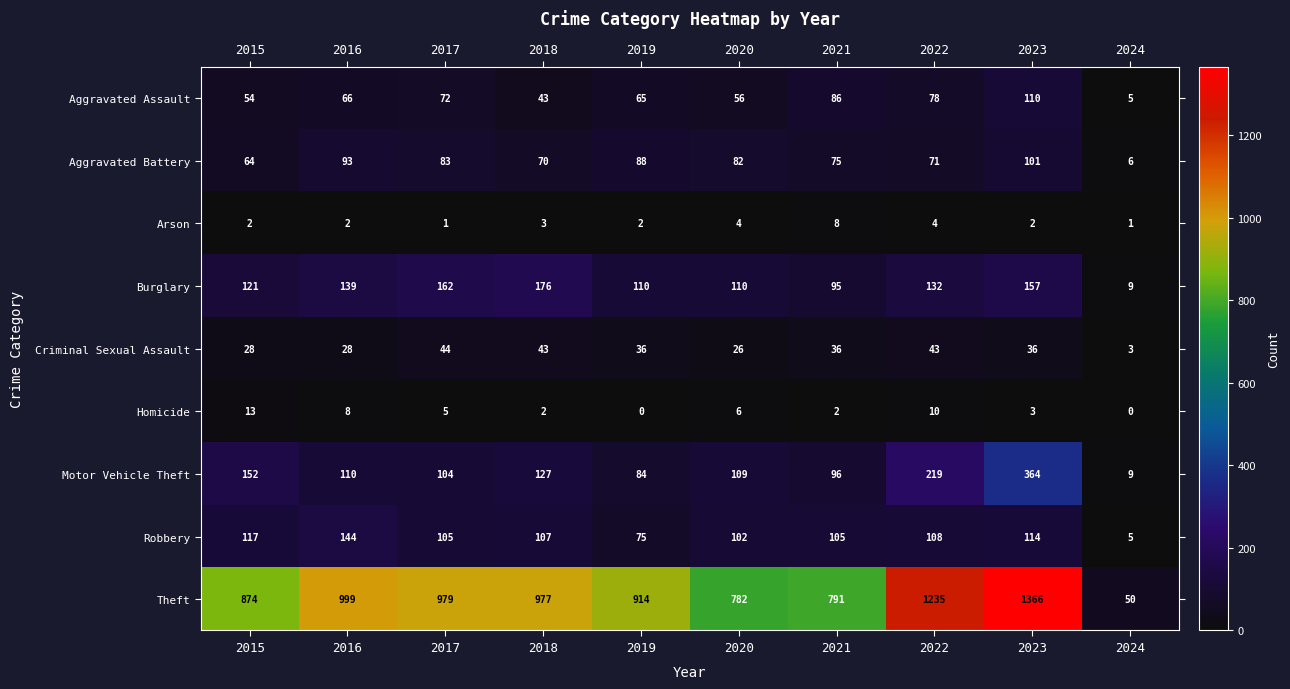

What is the sum of the Burglary values at 2020 and 2018?

286